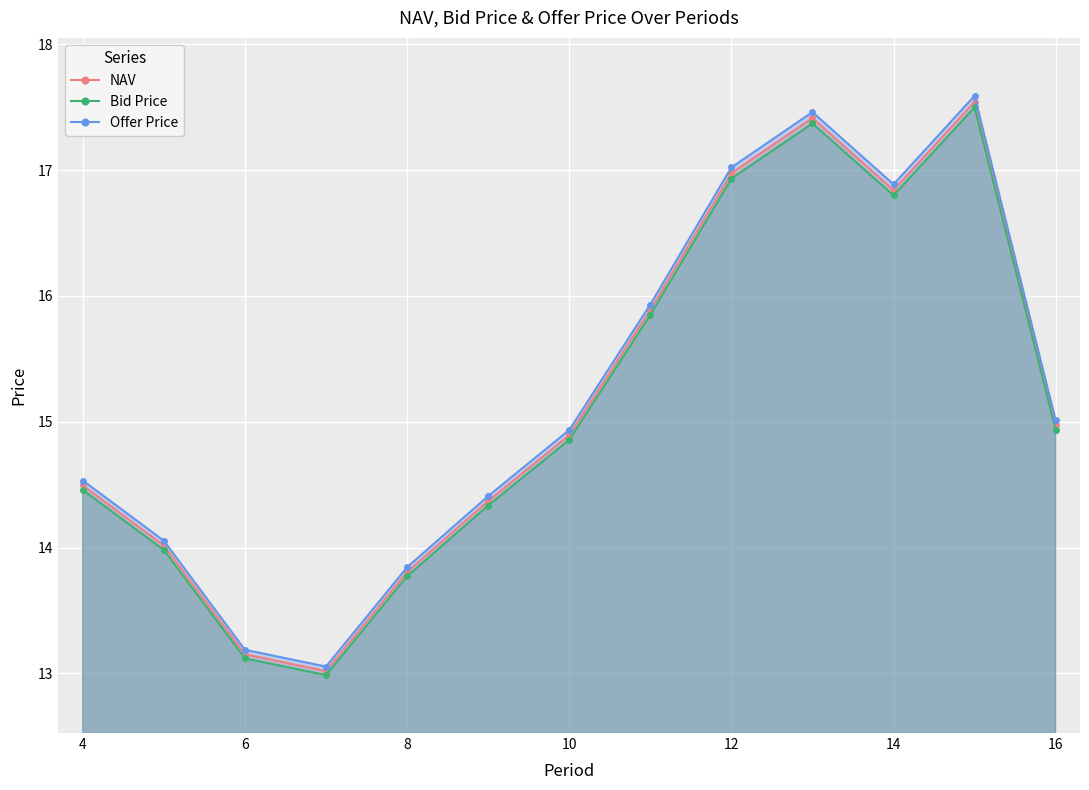

True or false: Bid Price and Offer Price cross at least once.

False